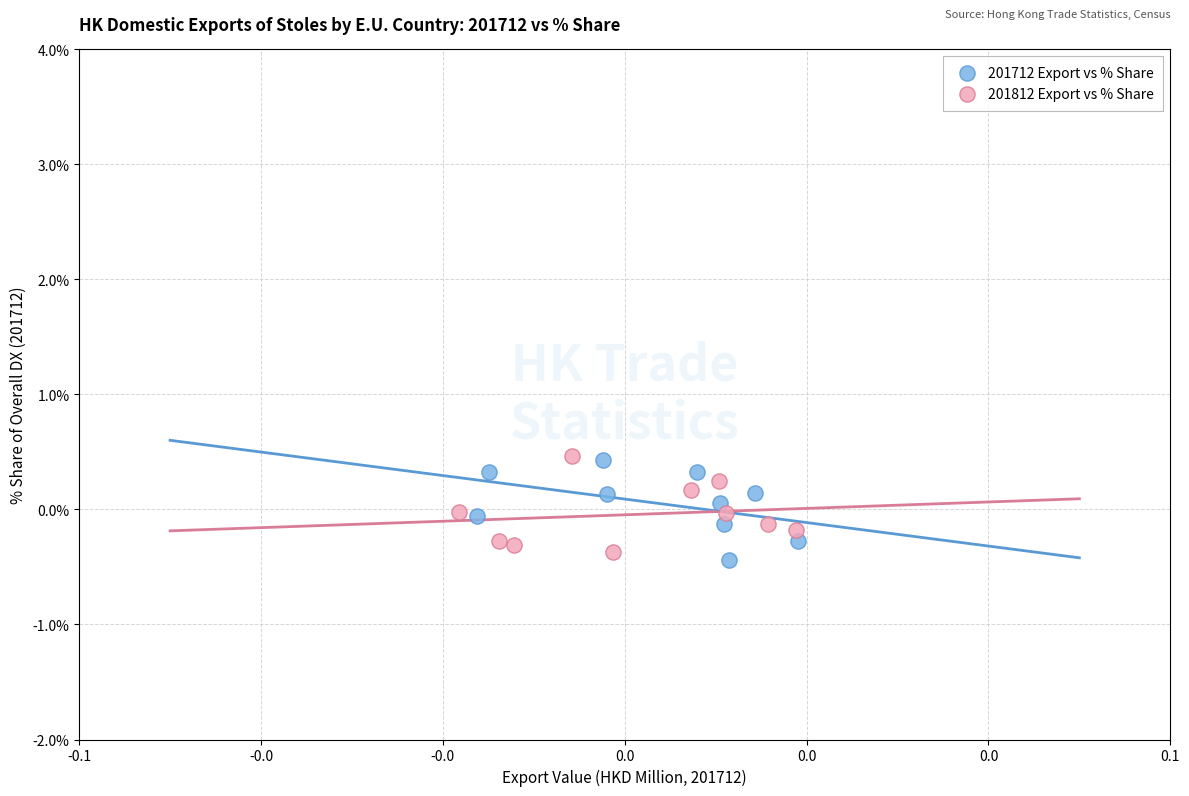

What are all the series names shown in the legend?

201712 Export vs % Share, 201812 Export vs % Share